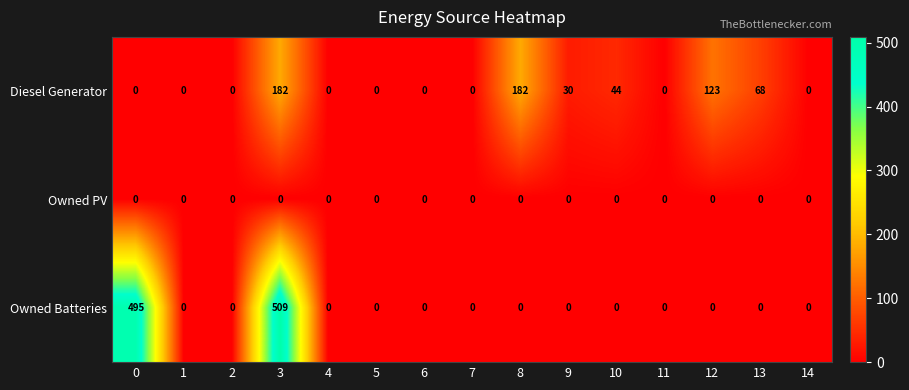

What is the spread (max minus min) of values at 9?

30